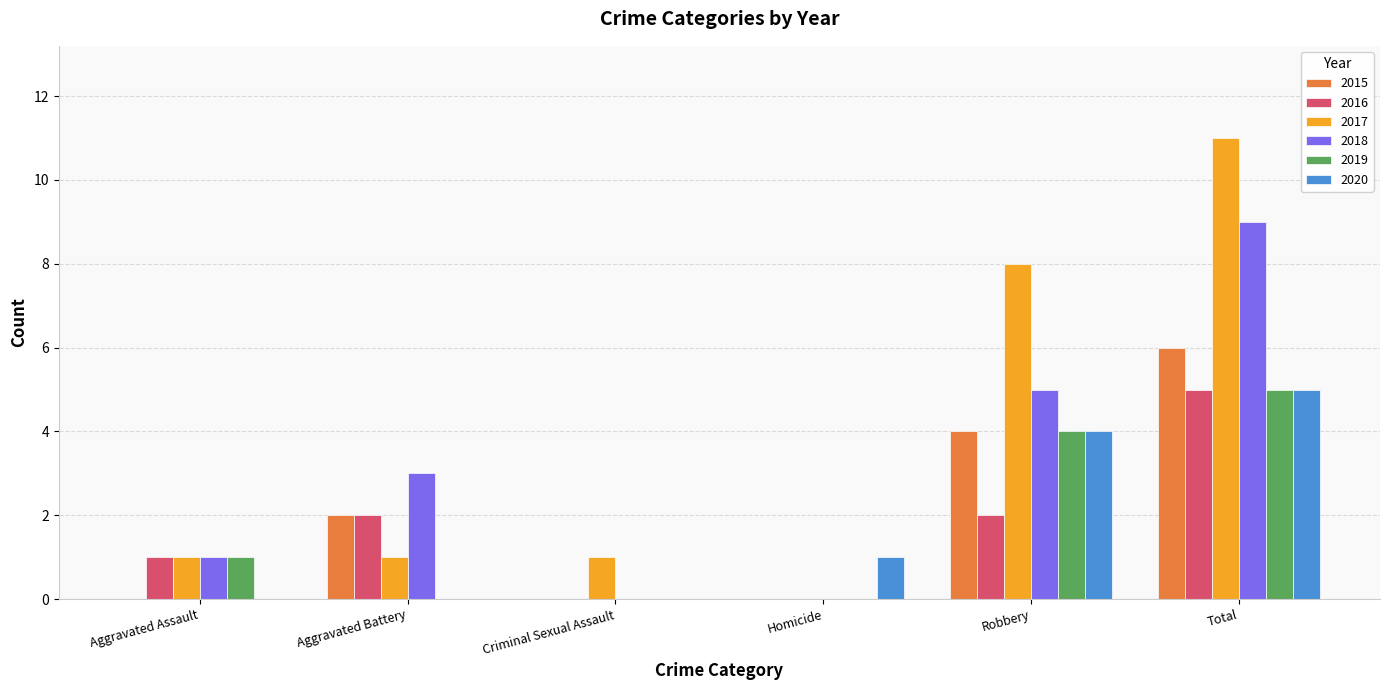

How many groups of bars are there?

6